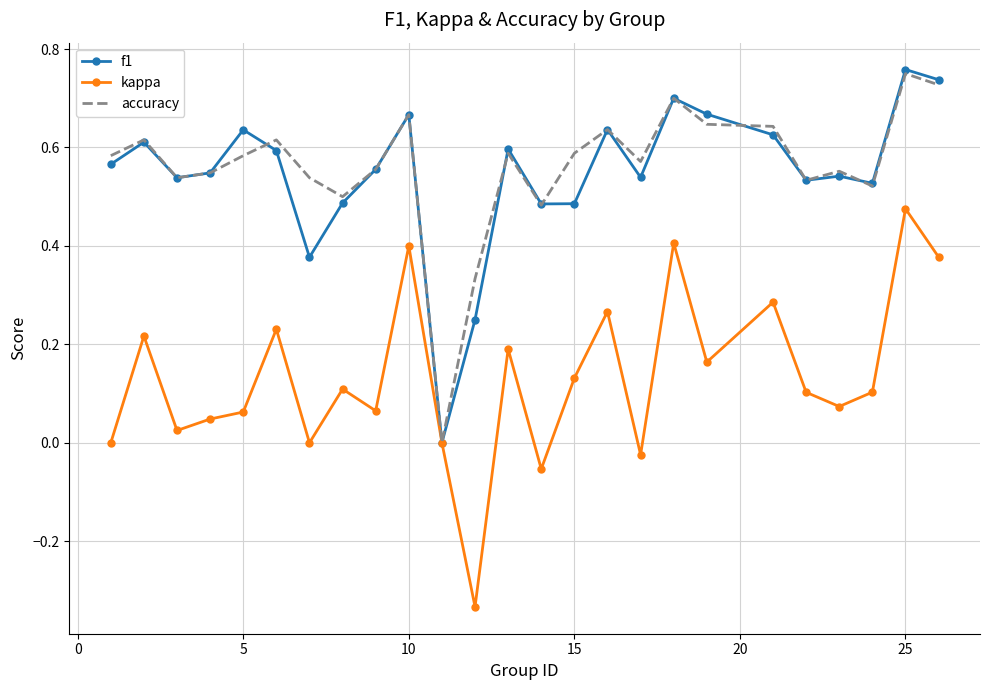

Which series has the largest range (max minus min)?

kappa